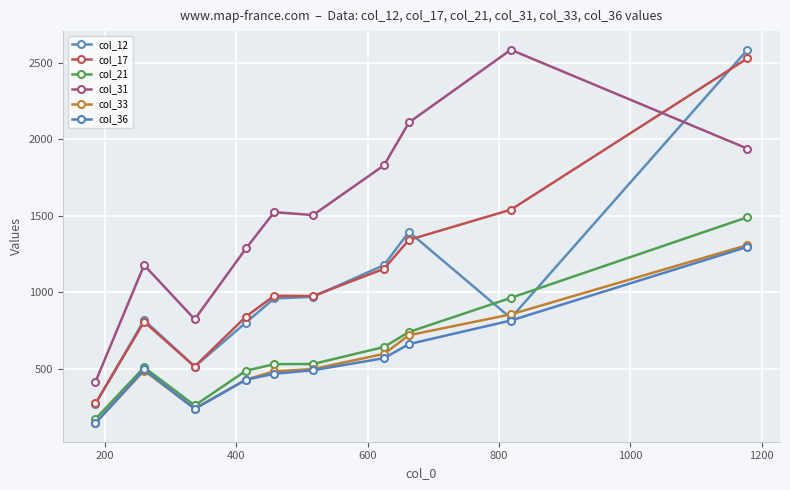

How many distinct data groups are displayed?

6